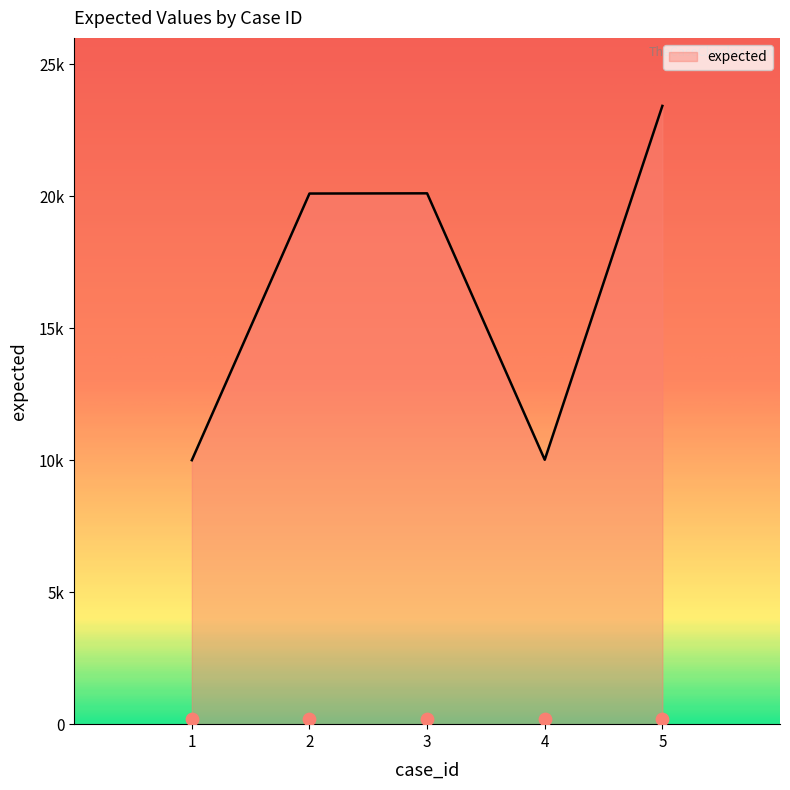

What is the ratio of the value at 2 to the value at 1?

2.0